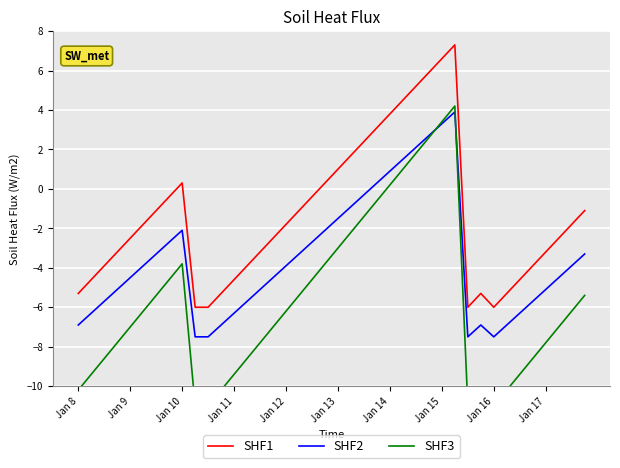

True or false: SHF2 and SHF1 cross at least once.

False